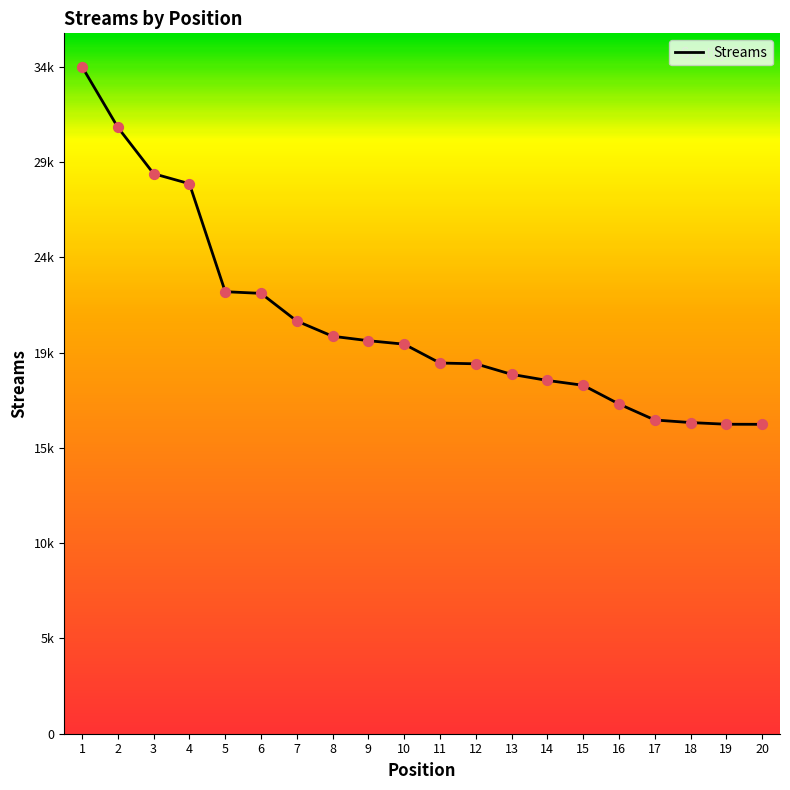

What is the change in value from 1 to 7?

-12993